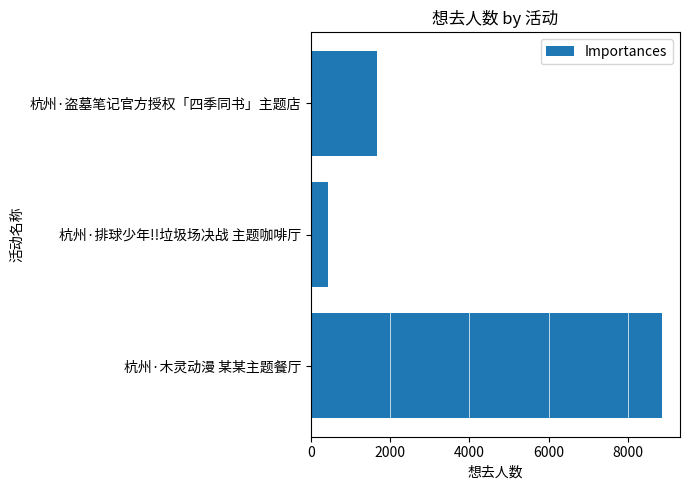

Which has a higher value, 杭州·盗墓笔记官方授权「四季同书」主题店 or 杭州·排球少年!!垃圾场决战 主题咖啡厅?

杭州·盗墓笔记官方授权「四季同书」主题店